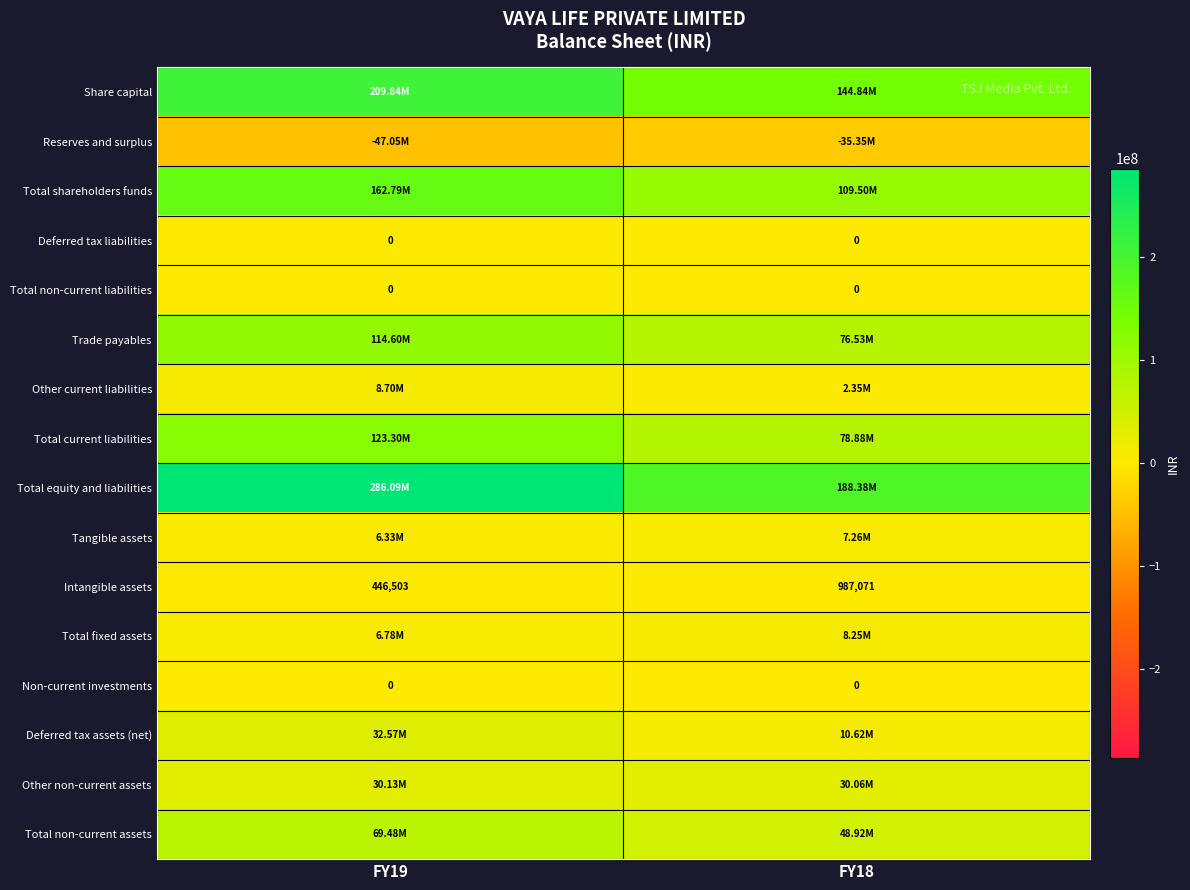

What is the difference between the Intangible assets values at FY19 and FY18?

540568